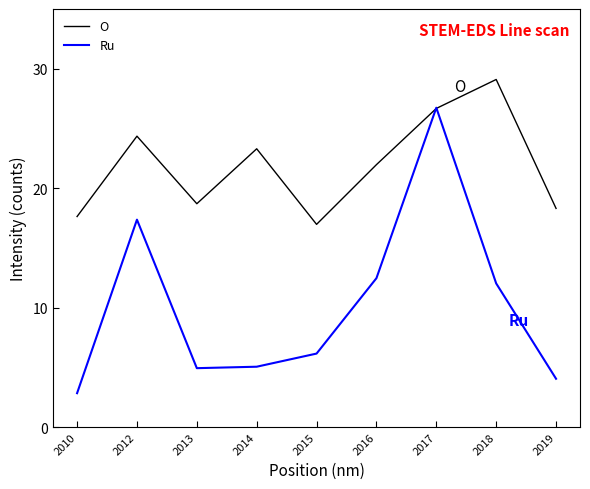

The O series shows 23.3 at 2014. True or false?

True